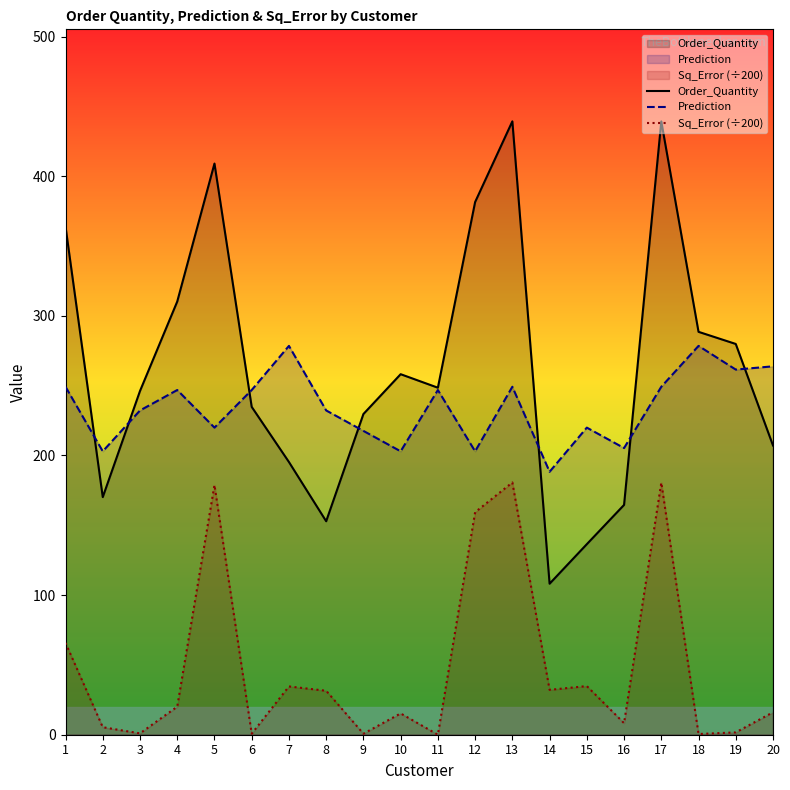

What is the value of the Prediction point at the 15th from the left?

219.9